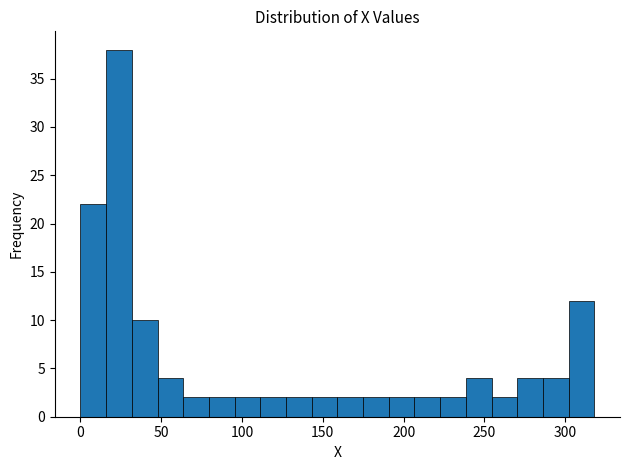

Around what value on the x-axis is the tallest bar? Give the approximate position of its centre, as read against the axis.

25